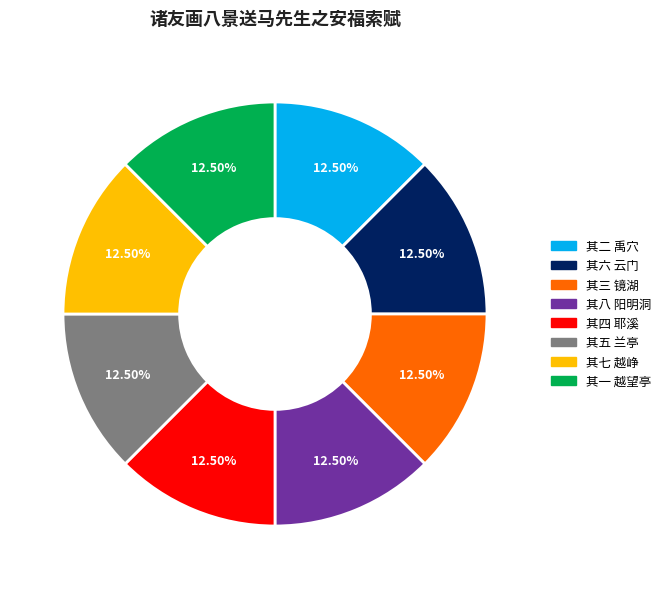

Approximately how many times larger is the value at 其四 耶溪 compared to 其六 云门?

1.0